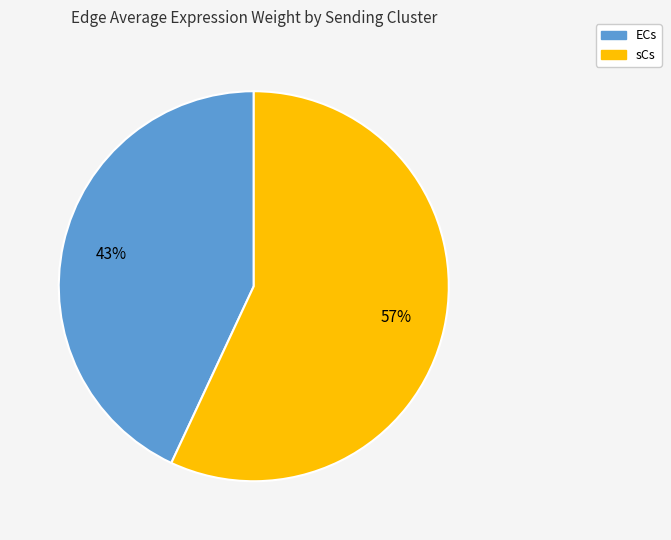

To the nearest percent, what is the difference between the sCs and ECs slice percentages?

14%